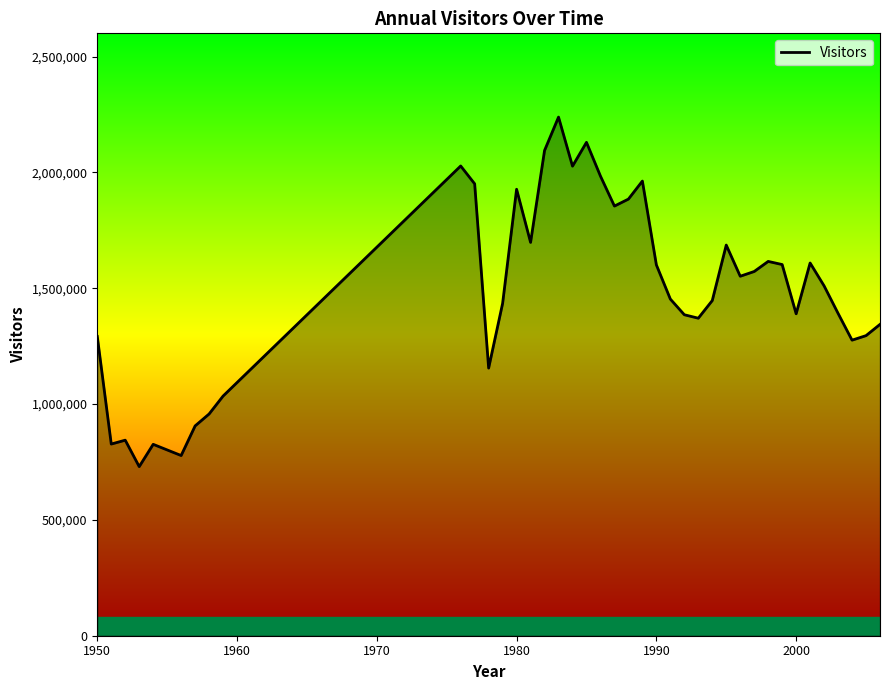

What is the minimum value shown in the chart?

729895